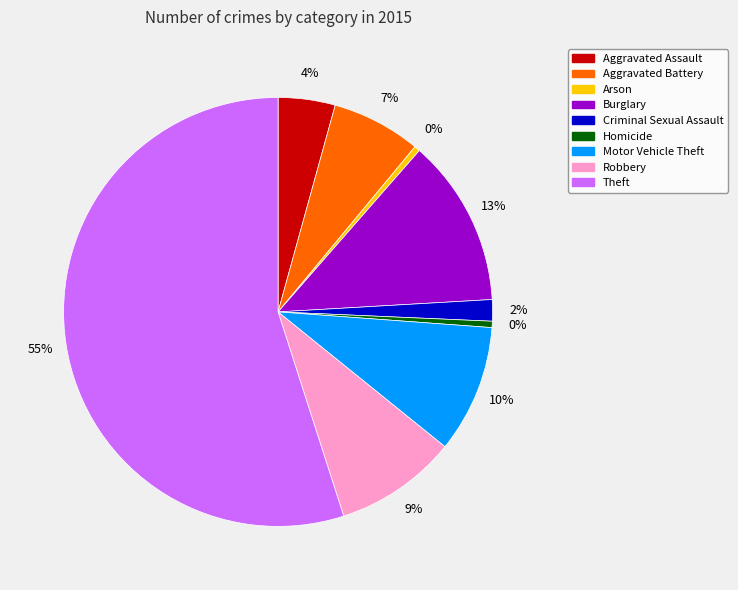

To the nearest percent, what is the difference between the largest and smallest slice percentages?

55%